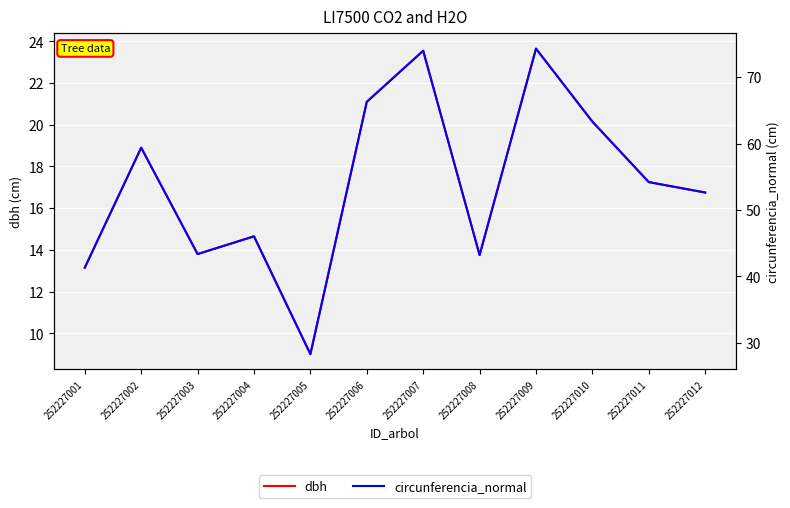

What is the spread (max minus min) of values at 252227002?

40.5